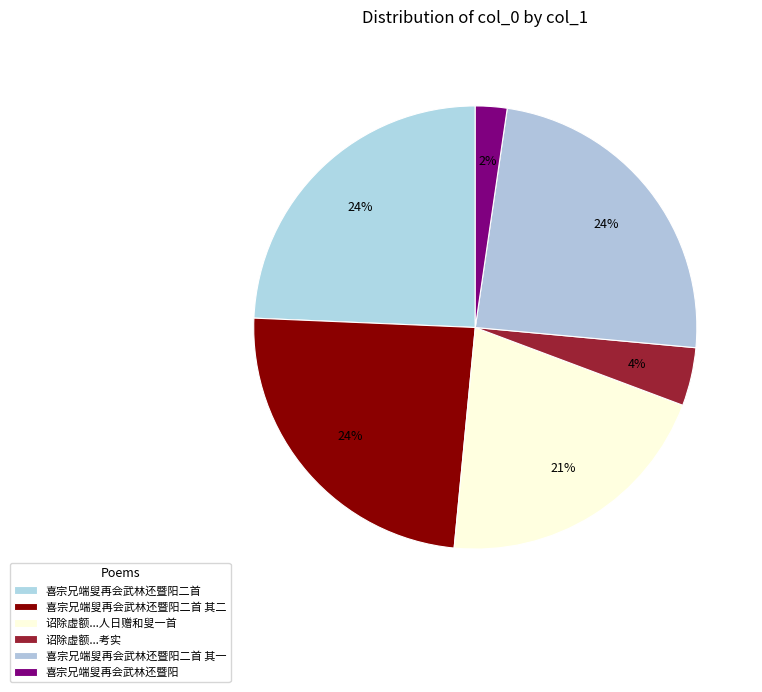

How many segments does this pie chart have?

6